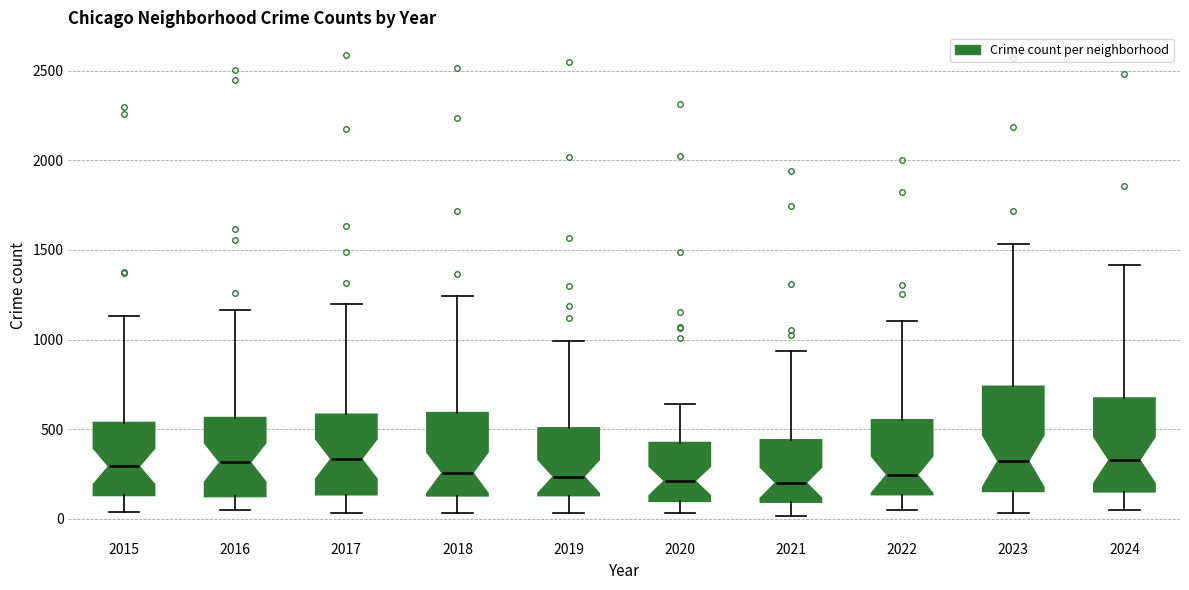

Reading left to right, read every box against the y-axis: the position of its median line, the range the box covers, and the ends of its whiskers. The values are not printed on the chart, so give them approximately, as read against the axis.

2015: median 300, box 150 to 550, whiskers 50 to 1150
2016: median 300, box 100 to 550, whiskers 50 to 1150
2017: median 350, box 150 to 600, whiskers 50 to 1200
2018: median 250, box 150 to 600, whiskers 50 to 1250
2019: median 250, box 150 to 500, whiskers 50 to 1000
2020: median 200, box 100 to 450, whiskers 50 to 650
2021: median 200, box 100 to 450, whiskers 0 to 950
2022: median 250, box 150 to 550, whiskers 50 to 1100
2023: median 300, box 150 to 750, whiskers 50 to 1550
2024: median 350, box 150 to 650, whiskers 50 to 1400